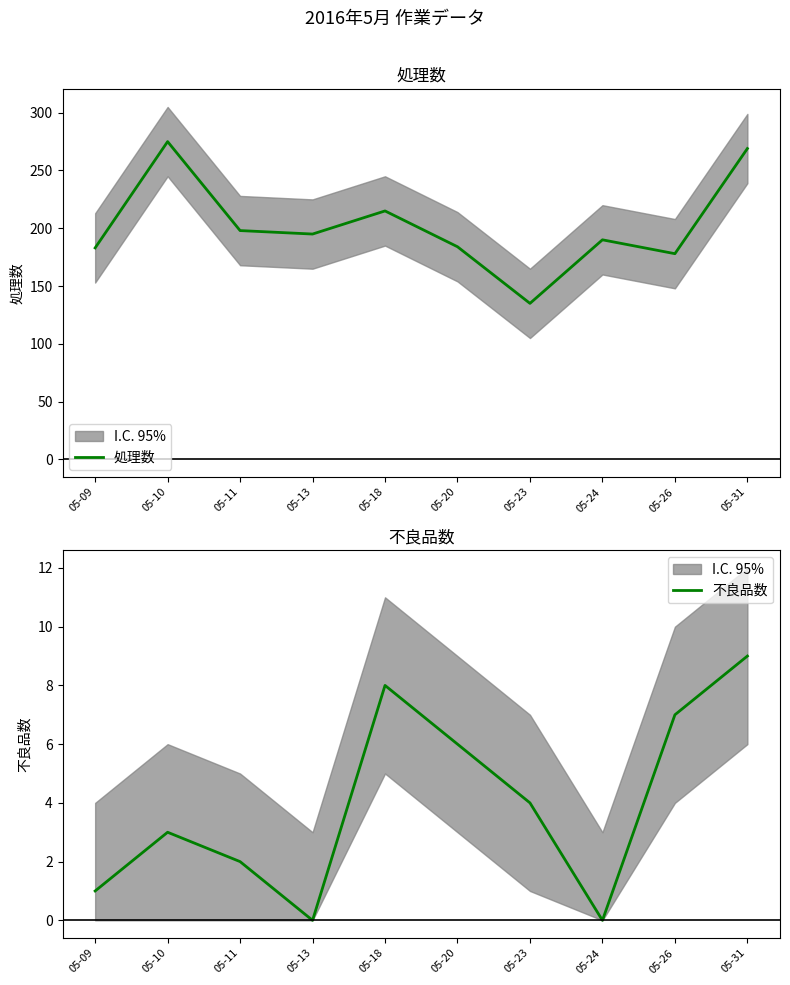

True or false: 不良品数 and 処理数 intersect in this chart.

False